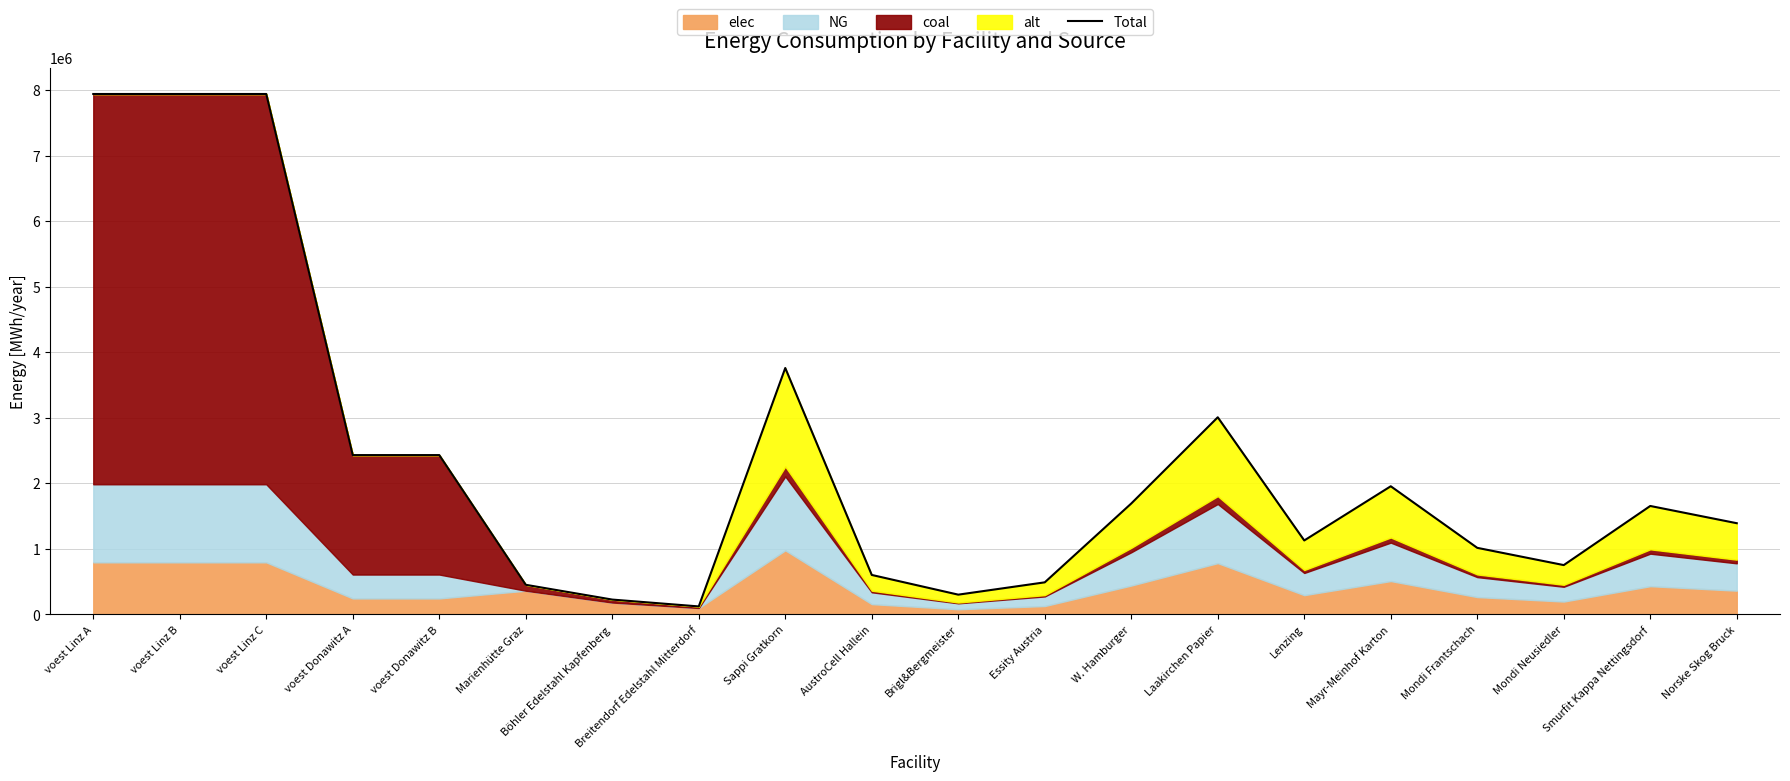

Read the value at voest Linz B.

7938703.7